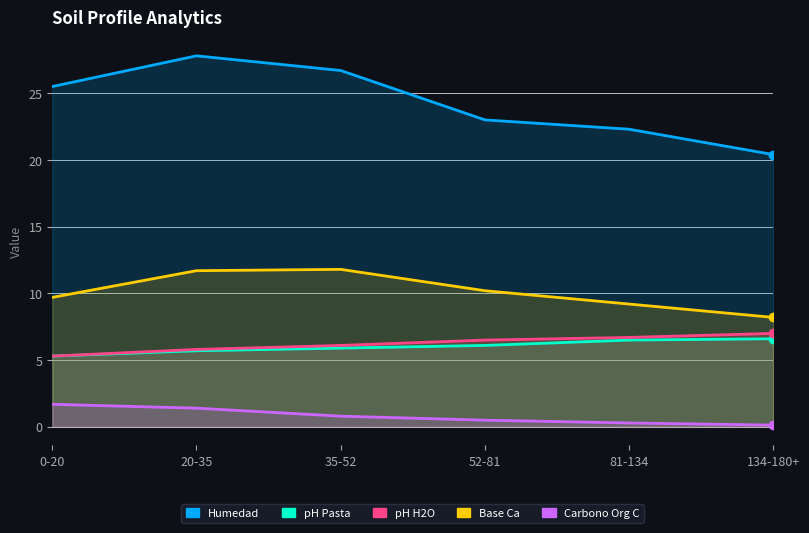

True or false: Carbono Org C and pH H2O intersect in this chart.

False